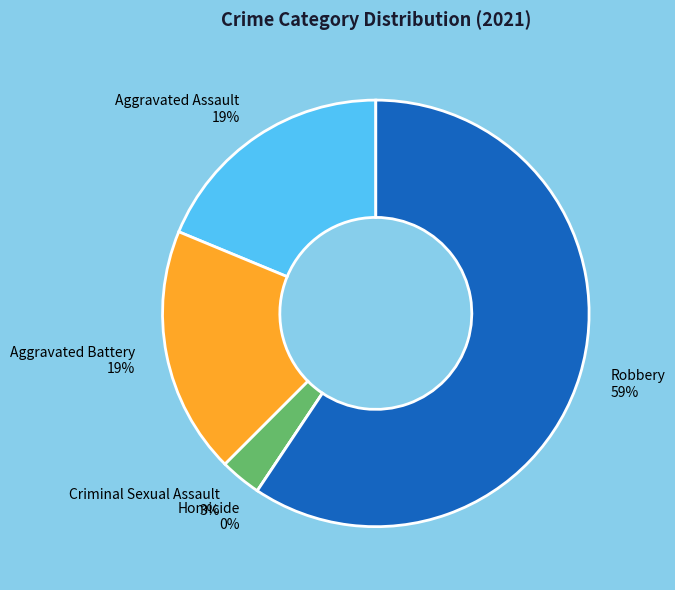

Which slice represents more than half of the pie?

Robbery